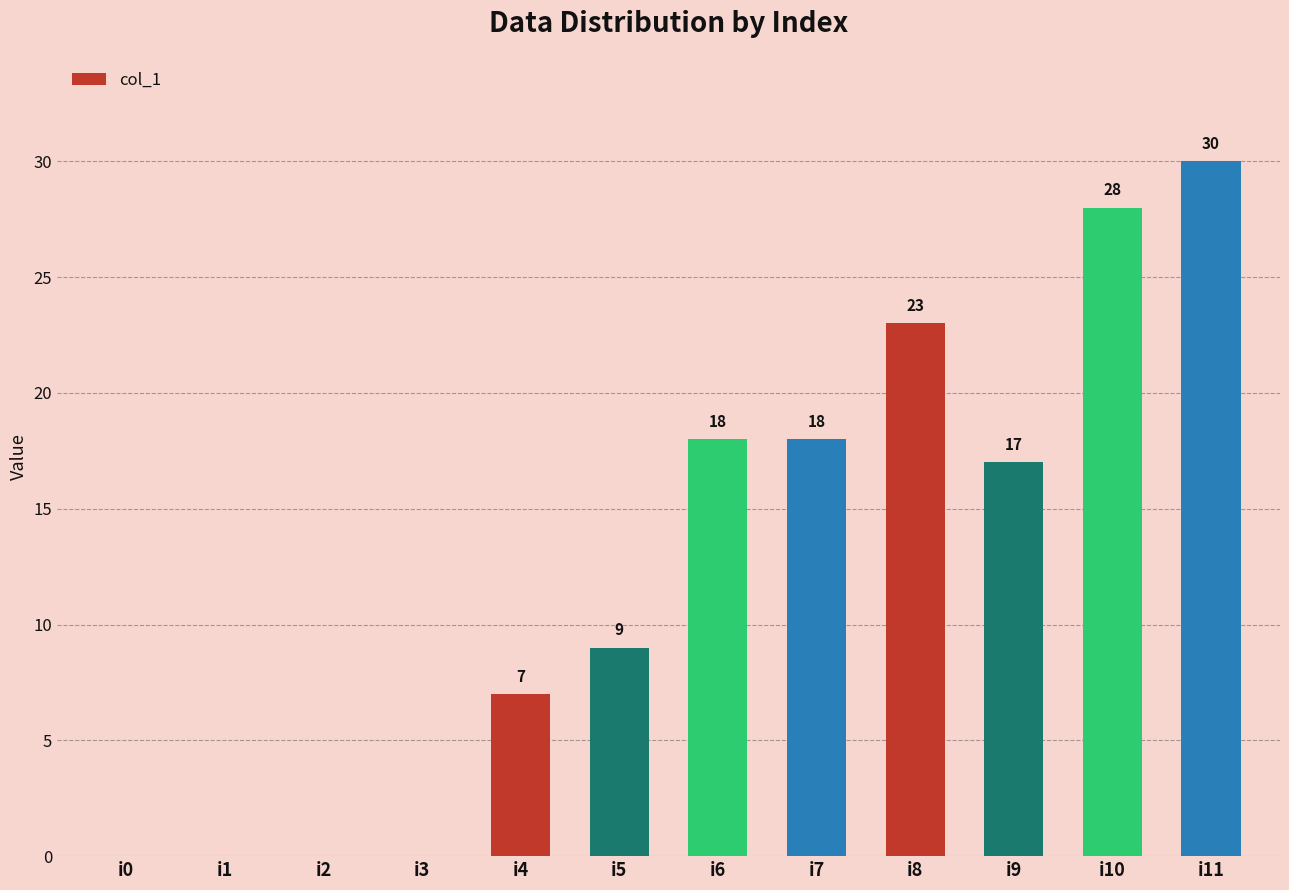

Where is the data nearest to the value 15?

i9